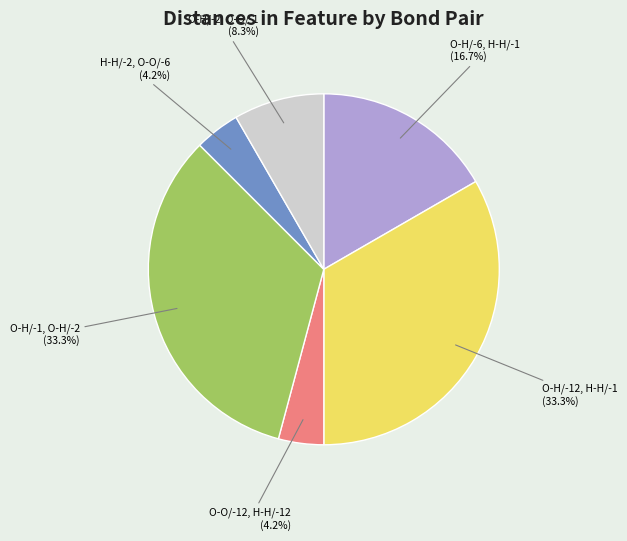

Is there a majority slice in this chart?

No